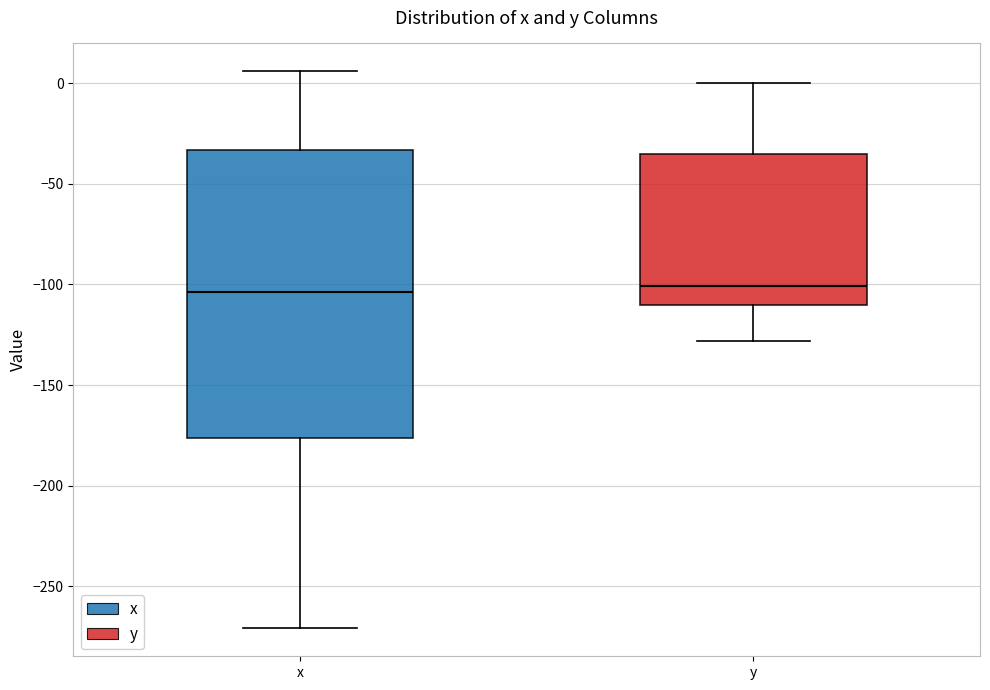

Comparing the boxes themselves (not the whiskers), which one is the tallest?

x